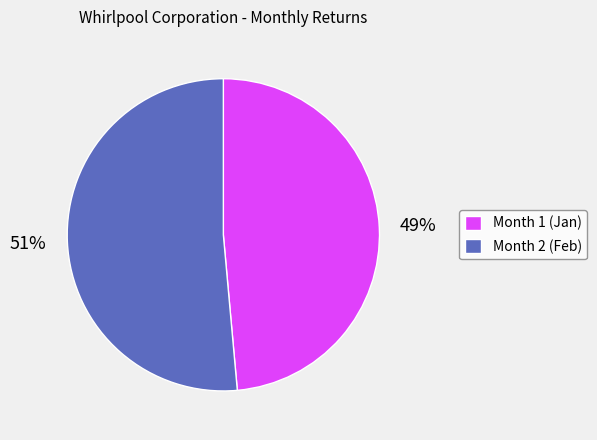

Do Month 2 (Feb) and Month 1 (Jan) together represent more than half of the pie?

Yes